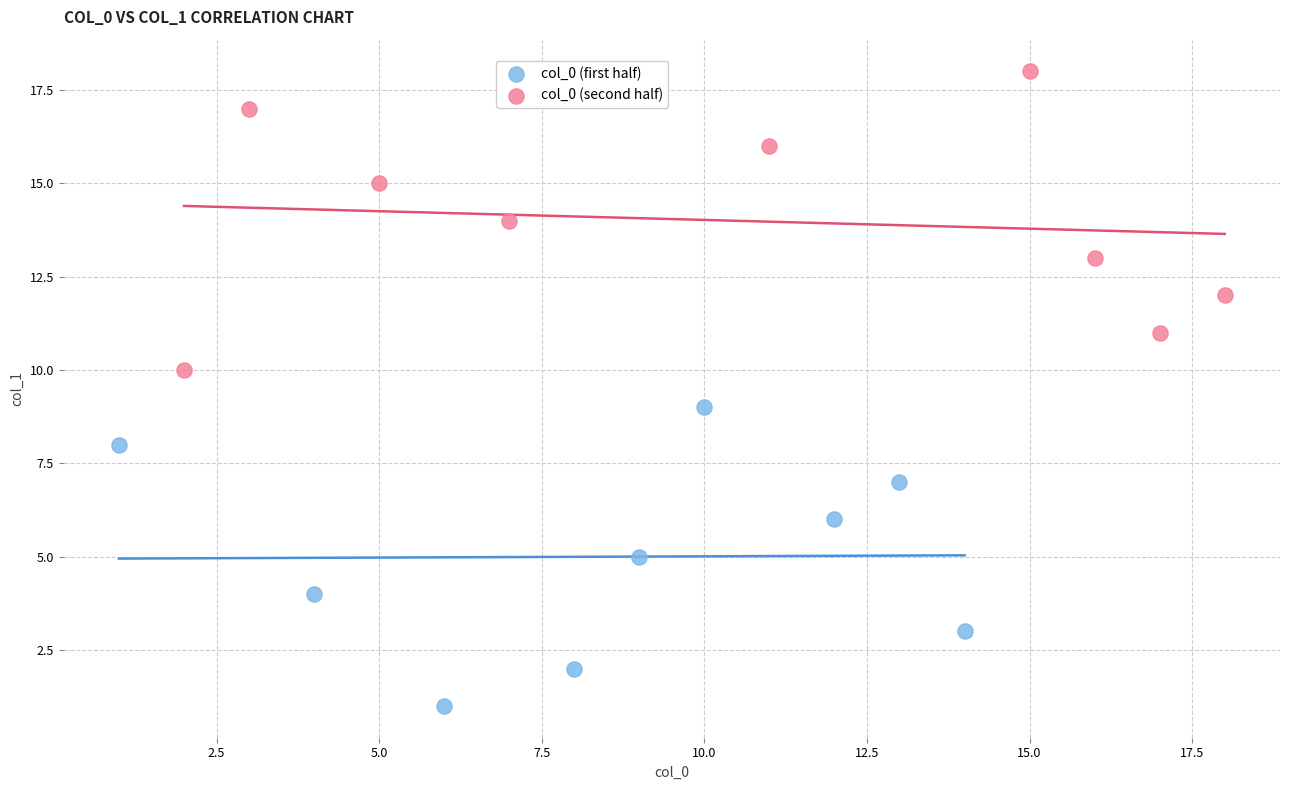

Which series reaches the maximum Y coordinate?

col_0 (second half)